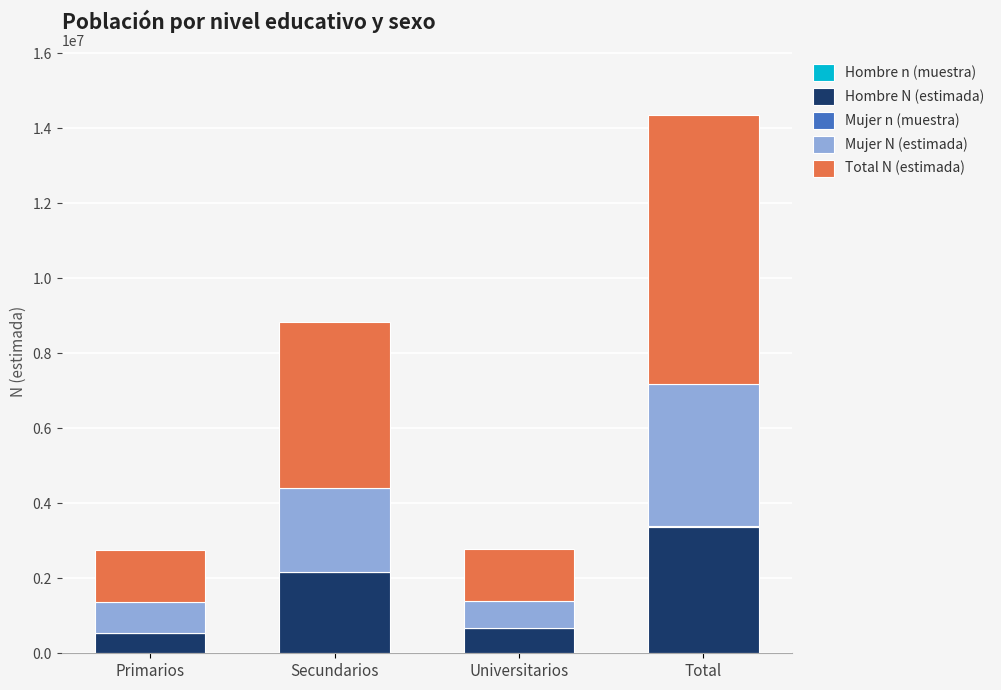

At which category is the sum across all series the highest?

Total